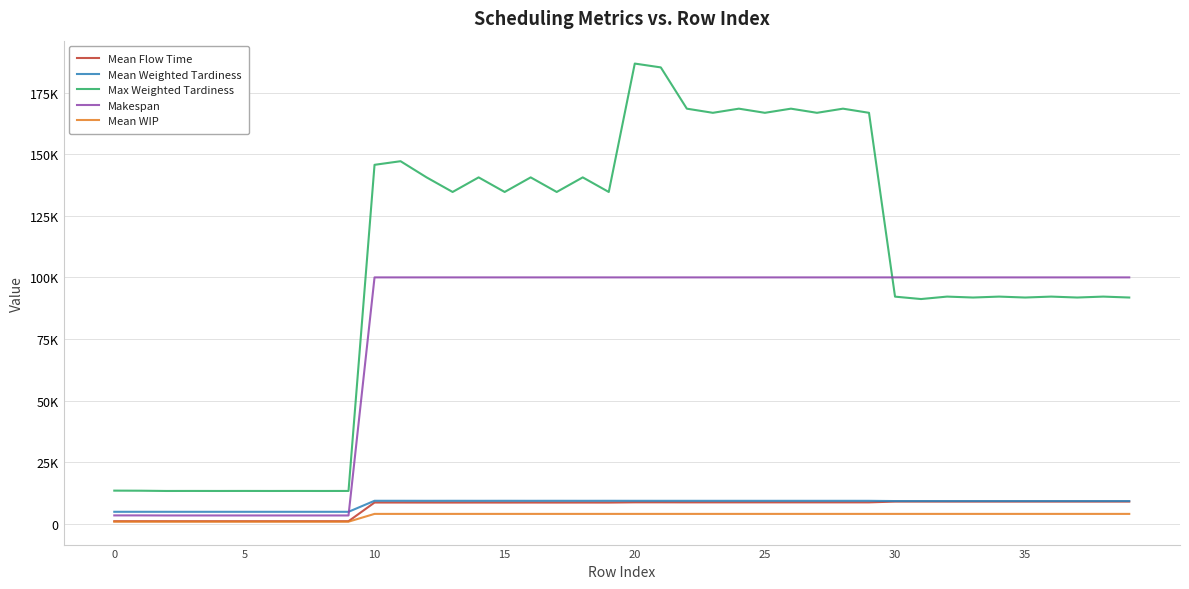

True or false: Mean Flow Time and Makespan cross at least once.

False